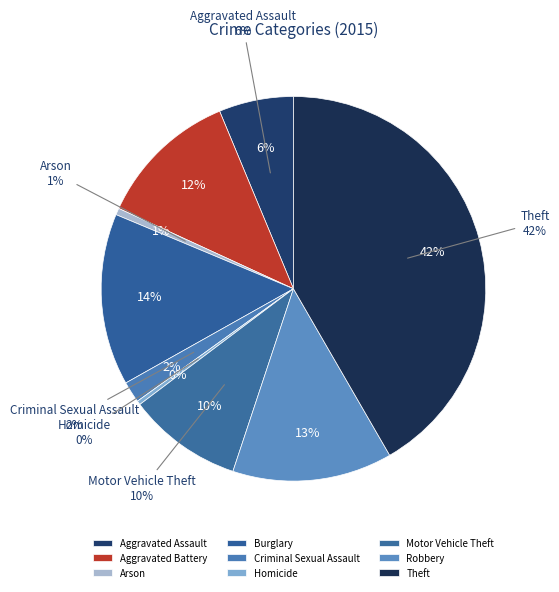

How many slices are in this pie chart?

9